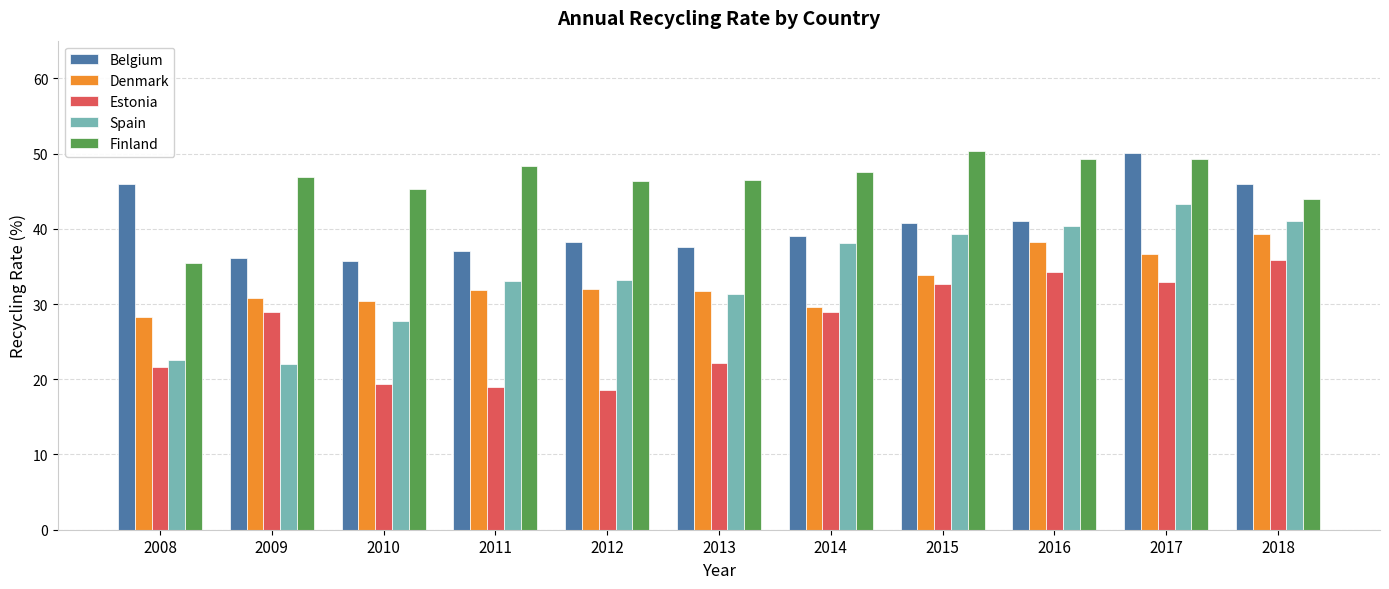

The Finland series shows 20.4 at 2009. True or false?

False